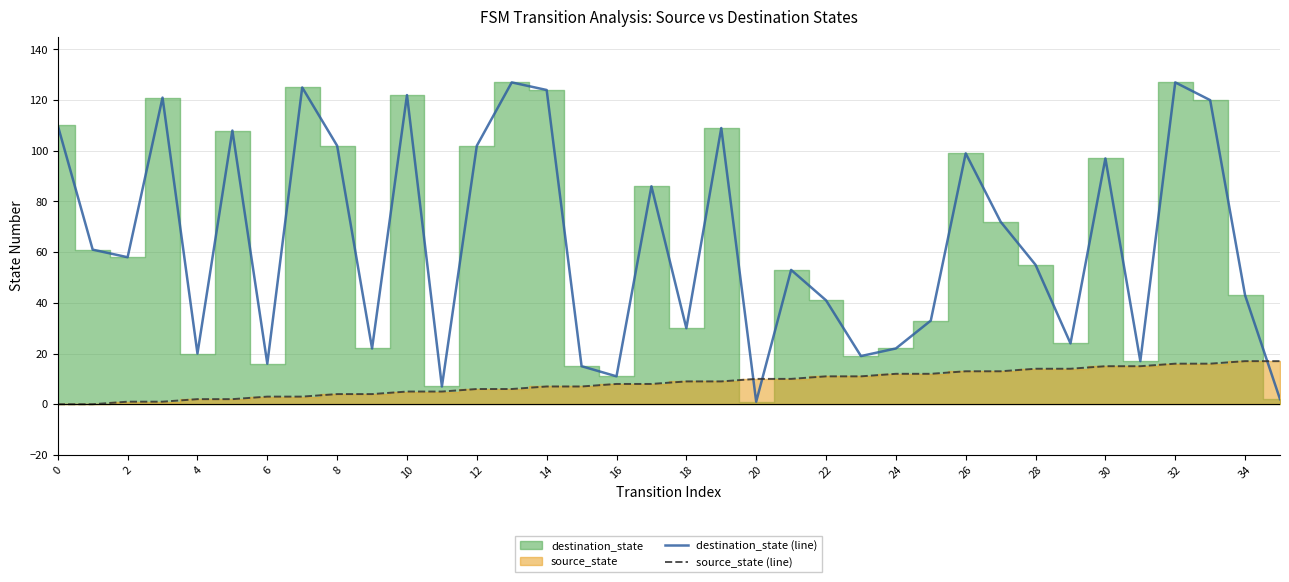

At how many categories does at least one series exceed 106?

10